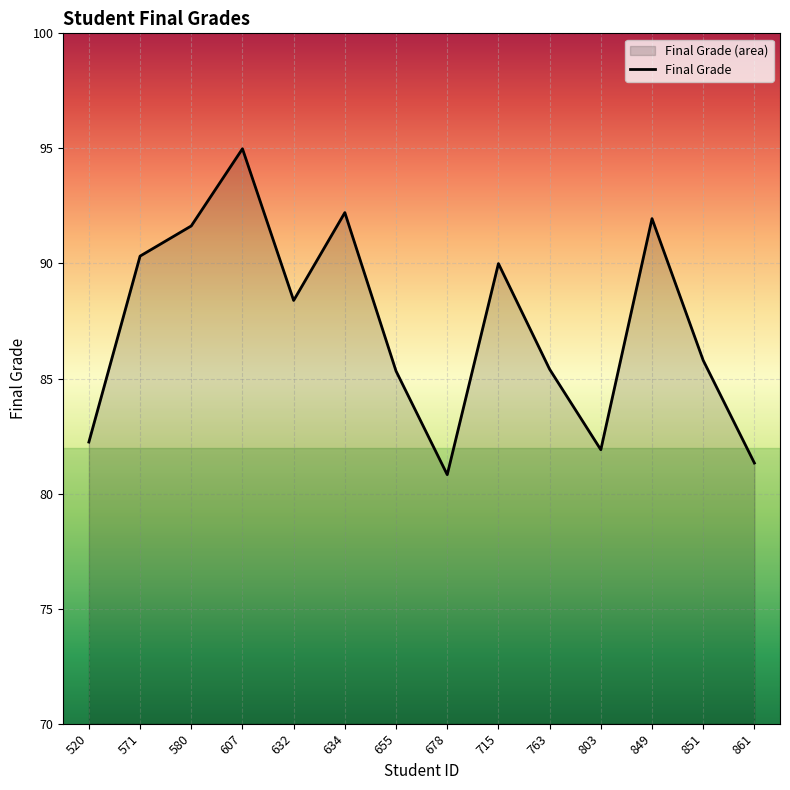

Where does the data first go above 88?

571